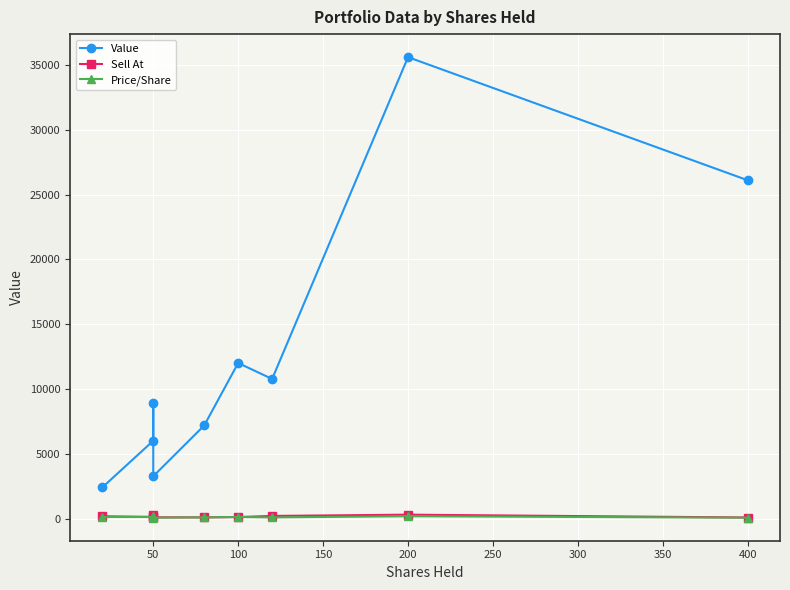

What is the value of the Sell At point at the 8th from the left?

300.0